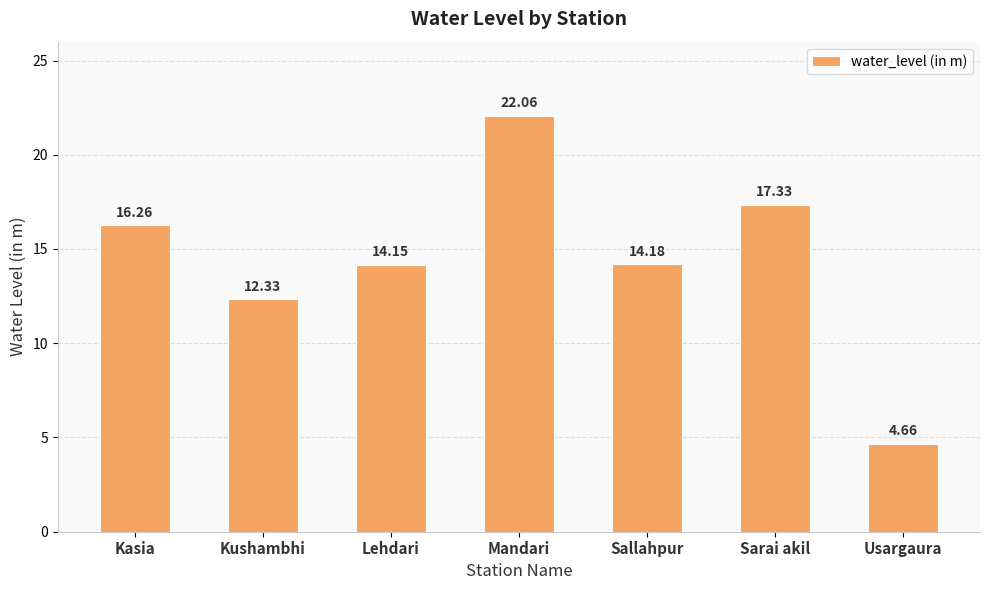

What is the change in value from Kushambhi to Usargaura?

-7.7